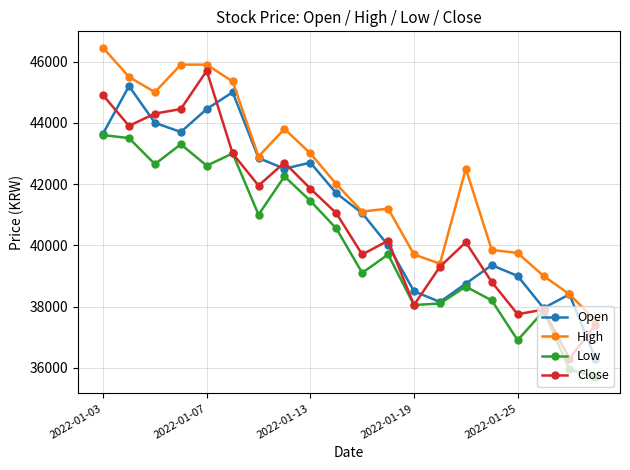

What is the lowest value of the Open series?

36300